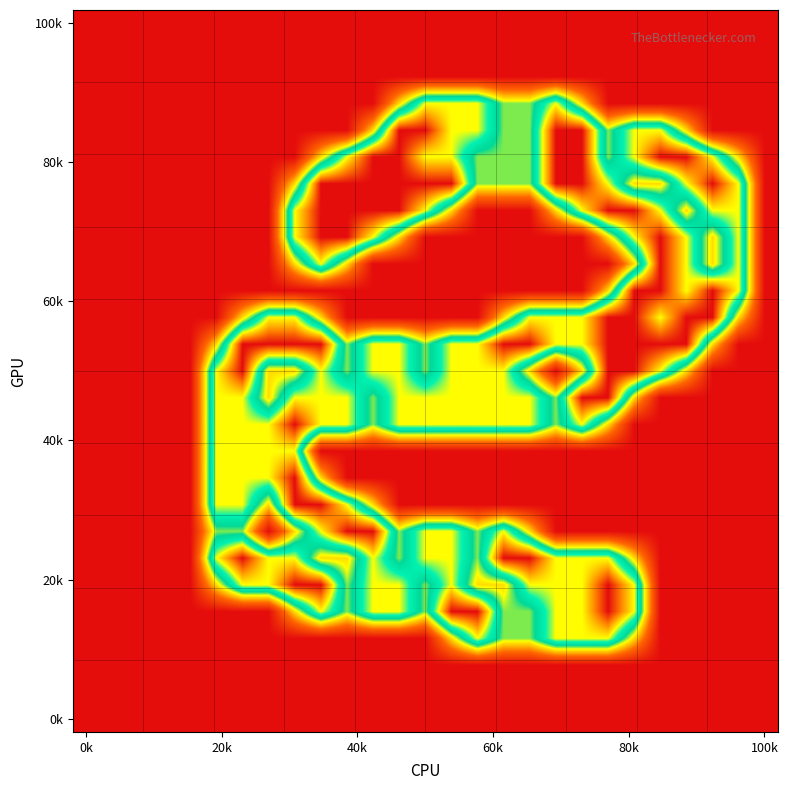

What is the greatest value displayed?

2.0